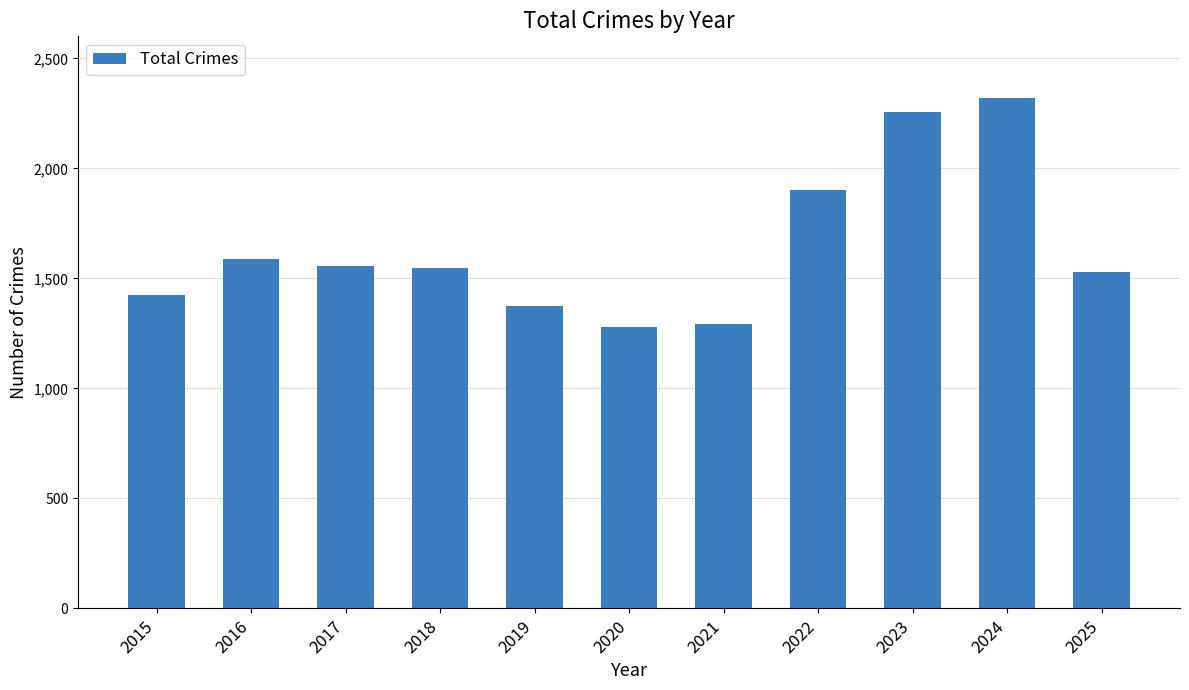

What is the difference between the maximum and second lowest values?

1028